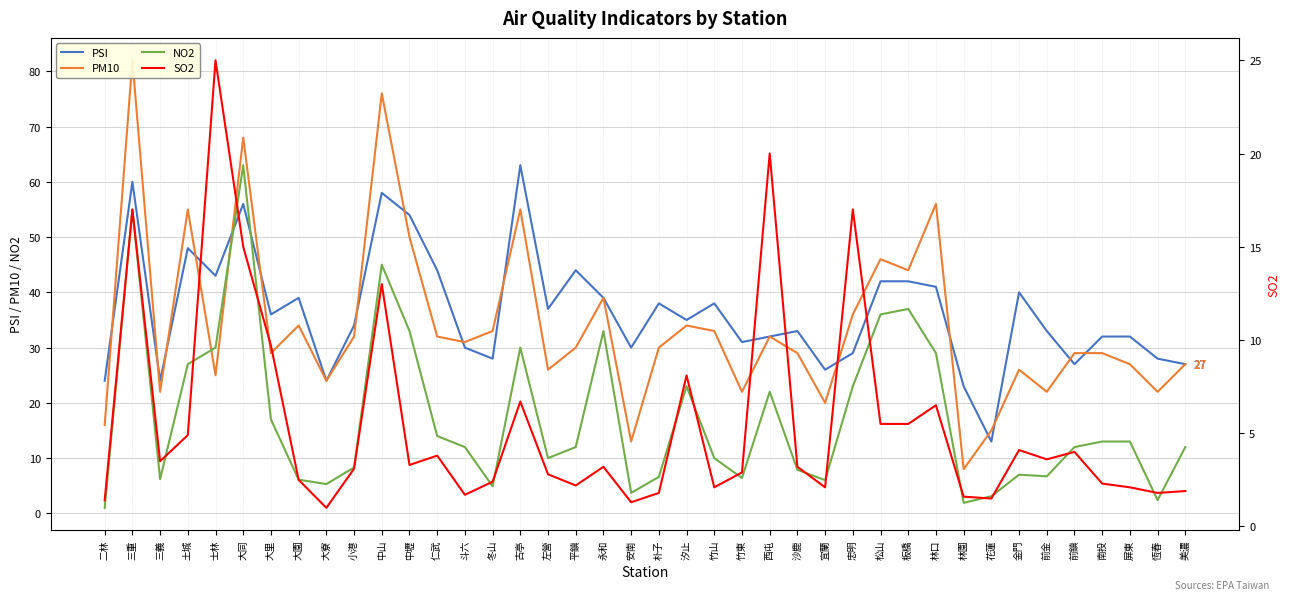

What is the difference between the second highest and second lowest values in the SO2 series?

18.7